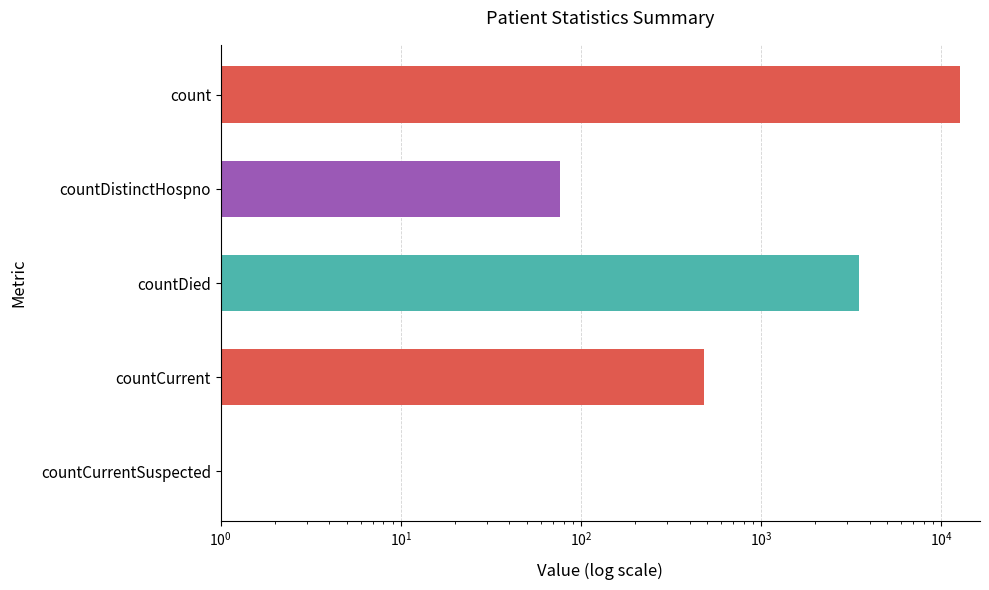

How many positive values are there?

4